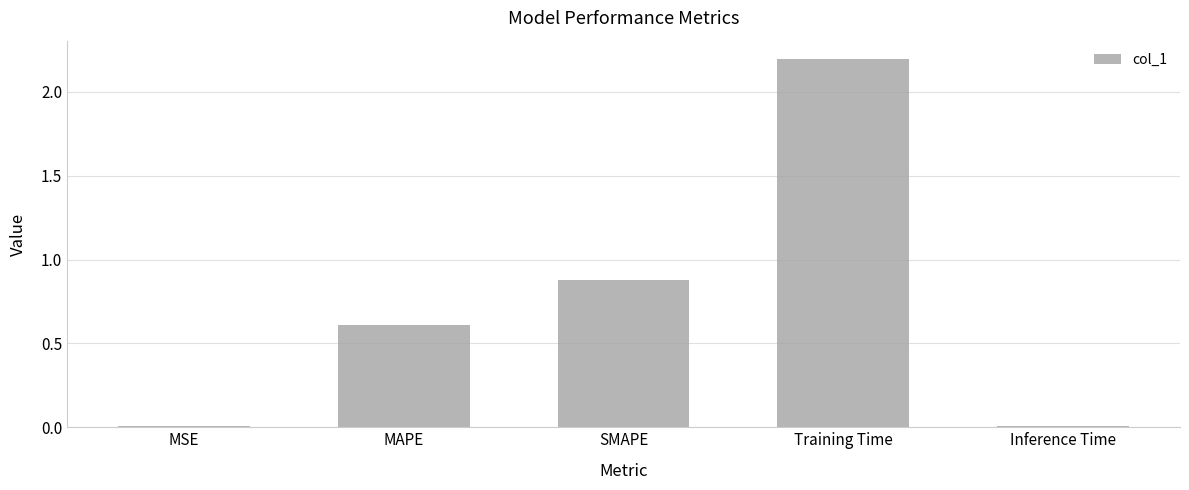

Which category has the highest value across all series?

Training Time